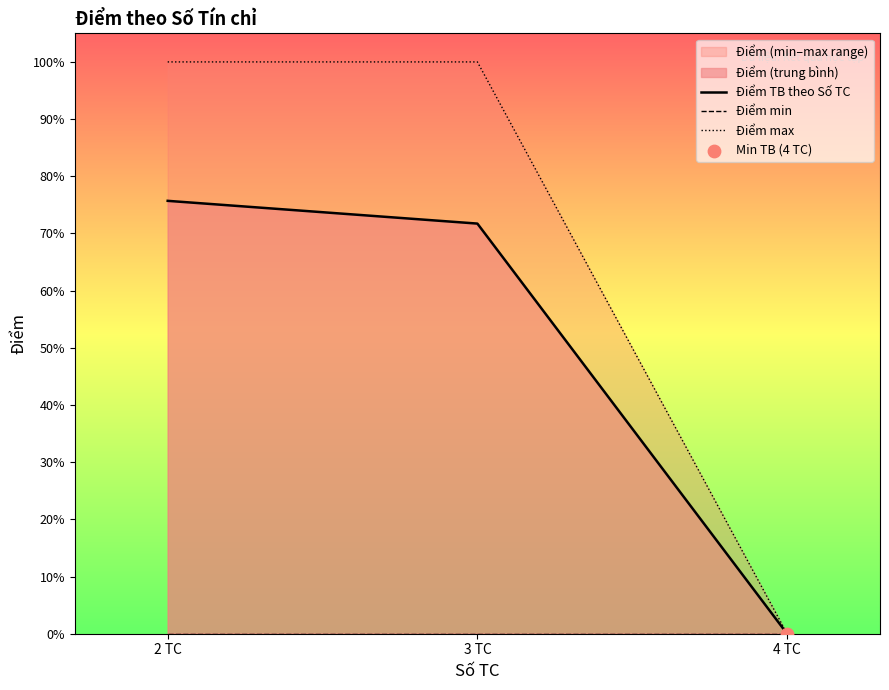

Which series has the largest total across all categories?

Điểm max